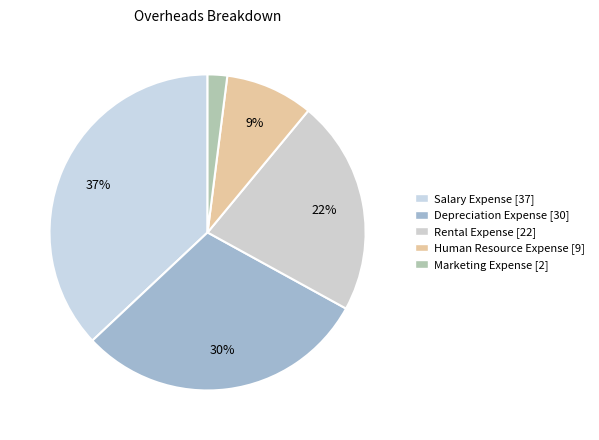

How many segments does this pie chart have?

5